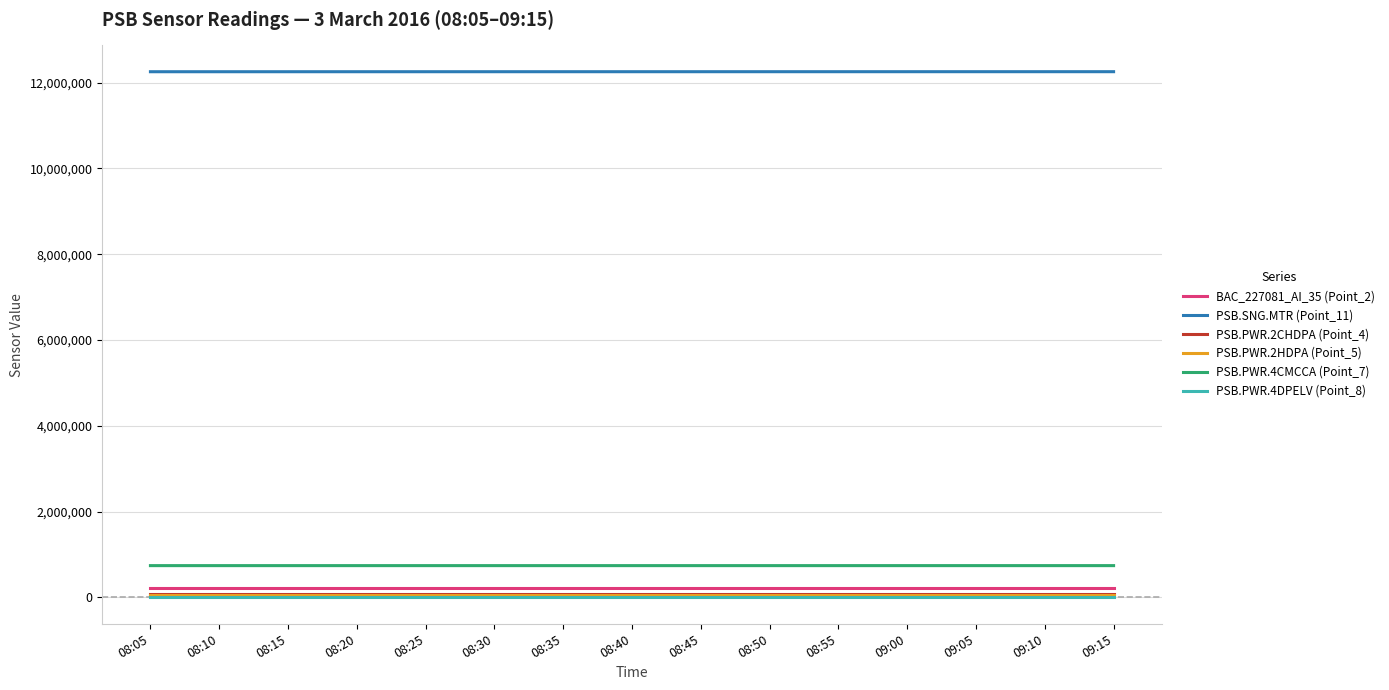

True or false: BAC_227081_AI_35 (Point_2) and PSB.PWR.4CMCCA (Point_7) intersect in this chart.

False